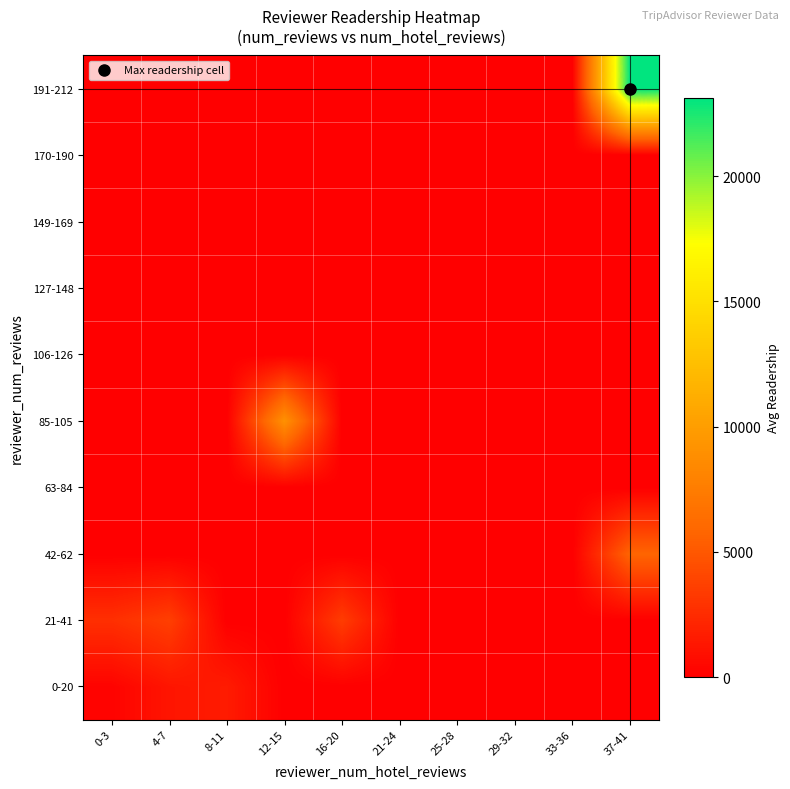

How many data points does each series have?

10